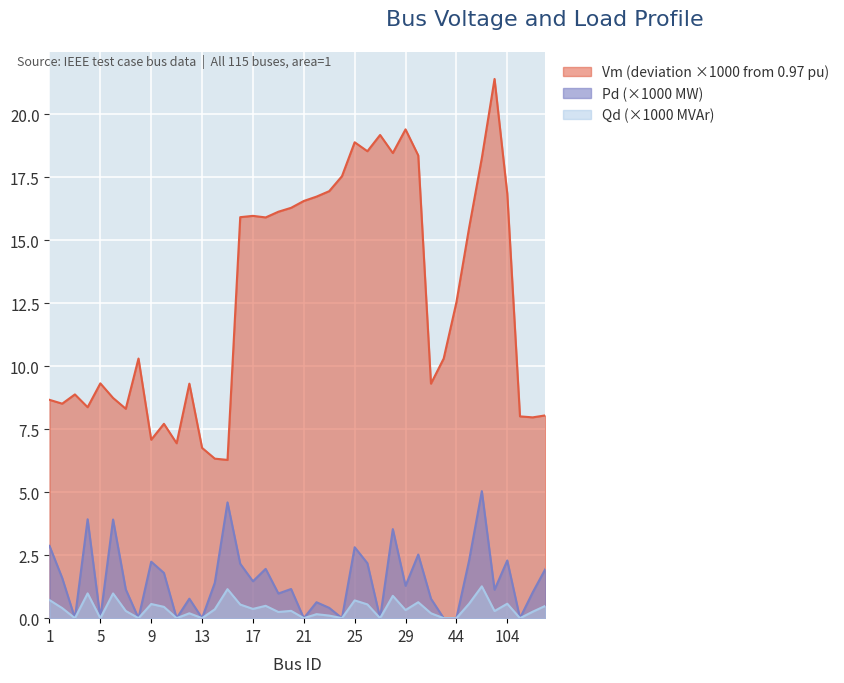

Reading left to right, transcribe all the data shown in this chart.

Vm: 8.7	8.5	8.9	8.4	9.3	8.7	8.3	10.3	7.1	7.7	6.9	9.3	6.8	6.3	6.3	15.9	16.0	15.9	16.1	16.3	16.6	16.7	16.9	17.5	18.9	18.5	19.2	18.5	19.4	18.4	9.3	10.3	12.5	15.5	18.3	21.4	16.9	8.0	8.0	8.0
Pd: 0.7	0.4	0.0	1.0	0.0	1.0	0.3	0.0	0.6	0.4	0.0	0.2	0.0	0.4	1.2	0.5	0.4	0.5	0.2	0.3	0.0	0.2	0.1	0.0	0.7	0.5	0.0	0.9	0.3	0.6	0.2	0.0	0.0	0.6	1.3	0.3	0.6	0.0	0.3	0.5
Qd: 2.9	1.6	0.0	3.9	0.0	3.9	1.1	0.0	2.2	1.8	0.0	0.8	0.0	1.4	4.6	2.2	1.5	2.0	1.0	1.2	0.0	0.6	0.4	0.0	2.8	2.2	0.0	3.5	1.3	2.5	0.8	0.0	0.0	2.3	5.0	1.1	2.3	0.0	1.0	2.0